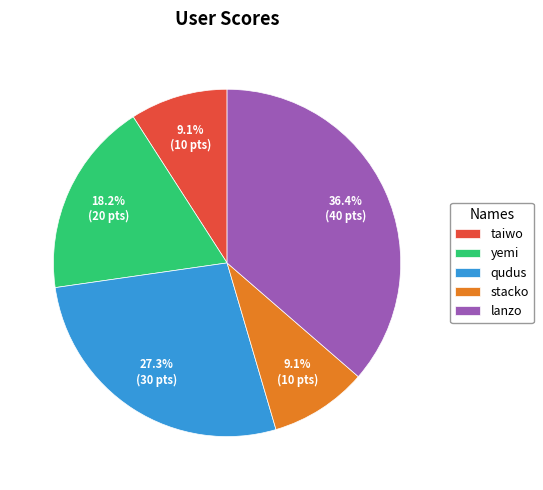

To the nearest percent, what portion does lanzo represent?

36%